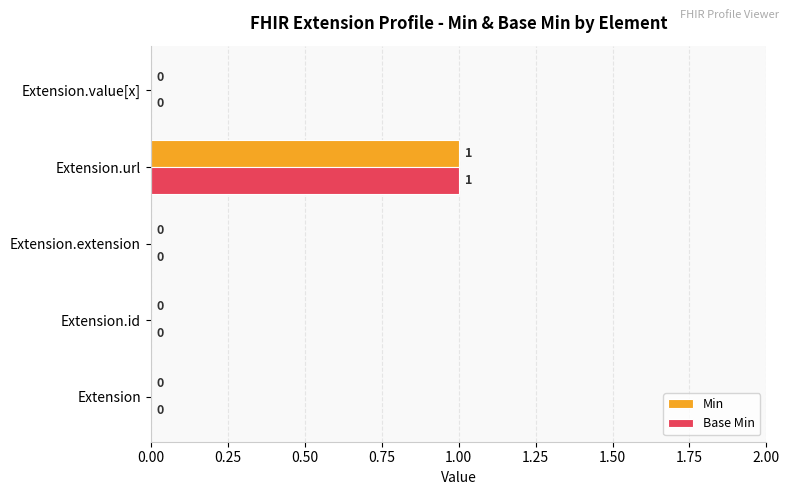

True or false: Min has a value of 1 at Extension.url.

True